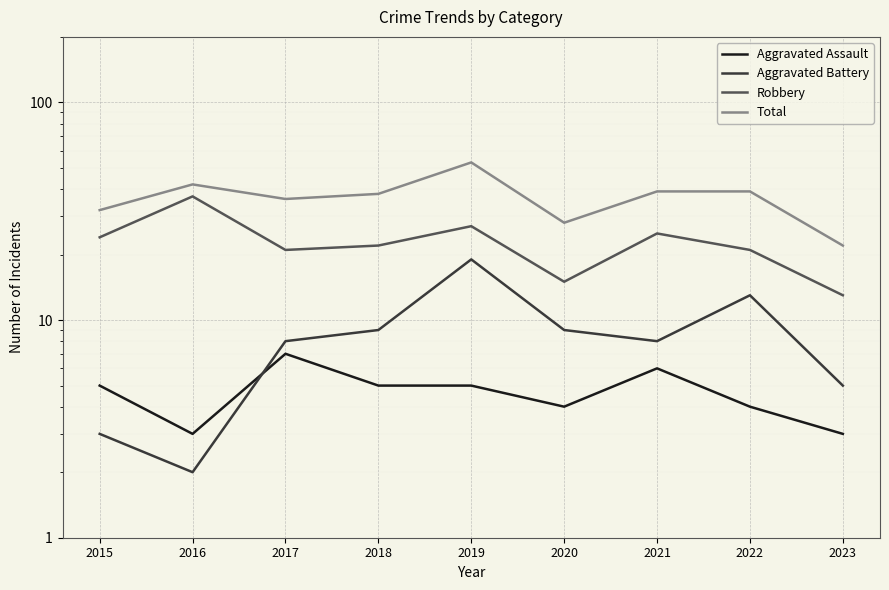

Which series has the largest total across all categories?

Total